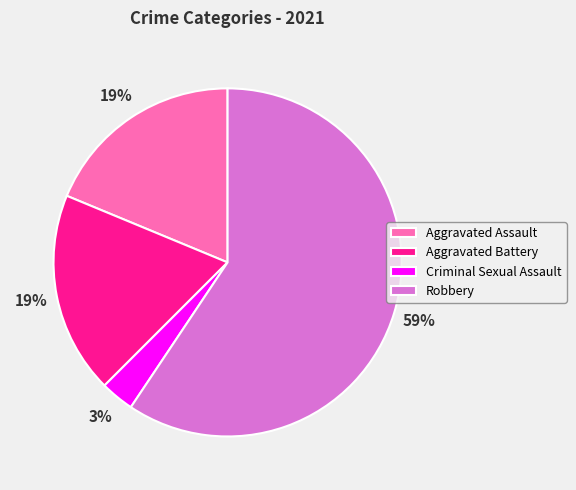

Which category has the smallest portion of the pie?

Criminal Sexual Assault